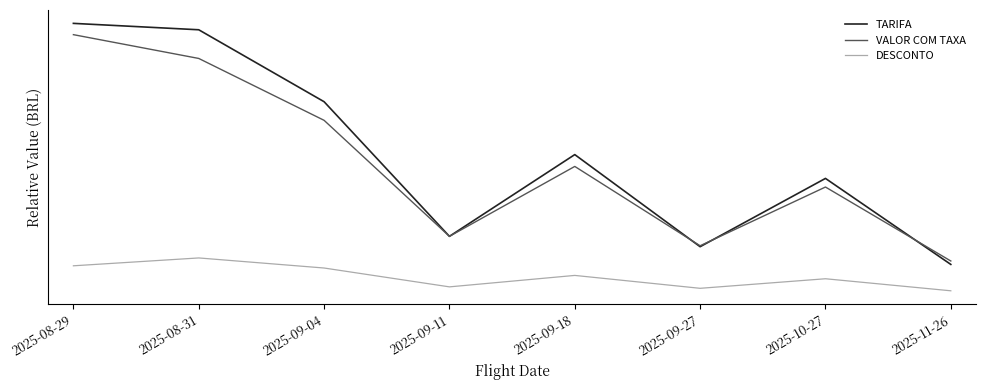

Is this an area chart (filled region under the line)?

No